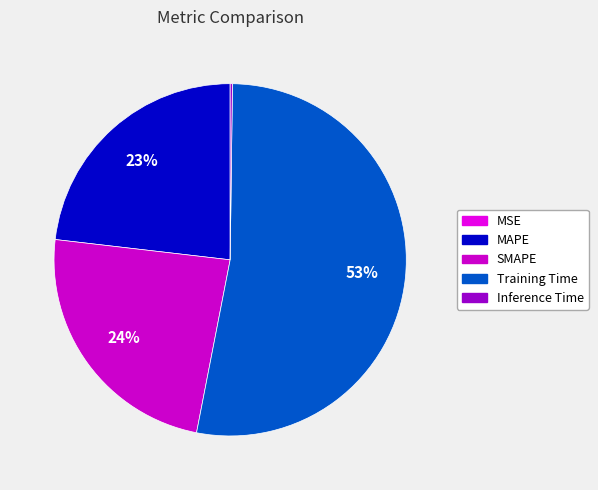

Which category has the smallest portion of the pie?

MSE